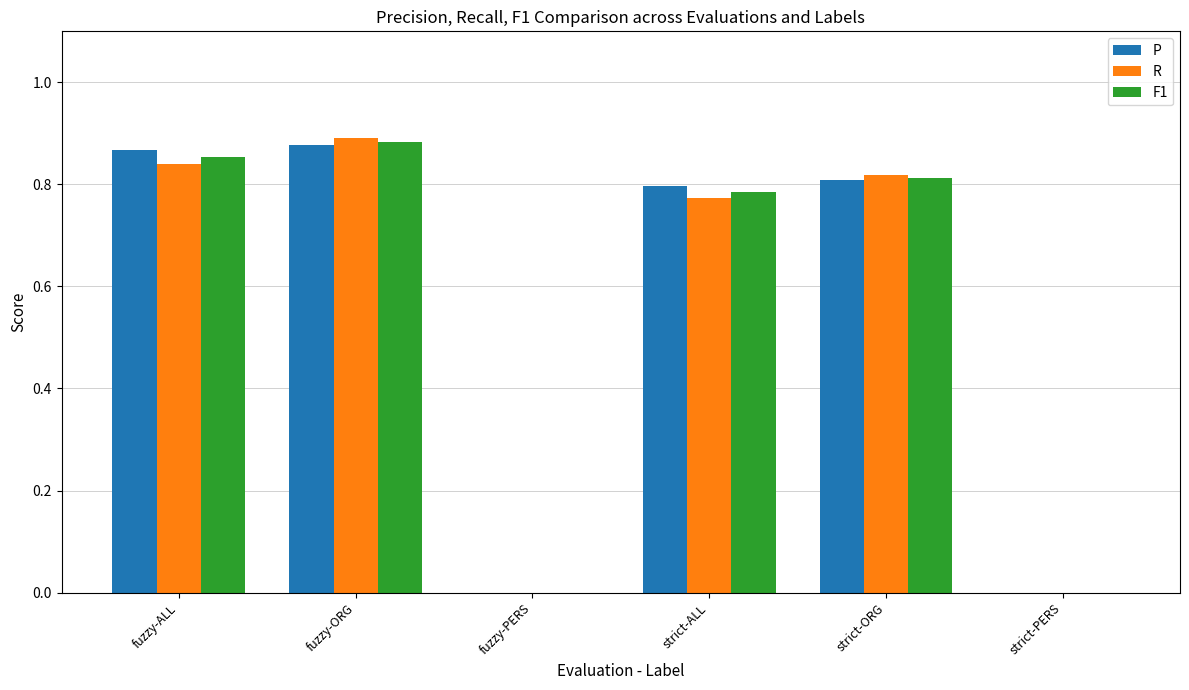

Between fuzzy-ALL and fuzzy-PERS, which series saw the biggest shift?

P